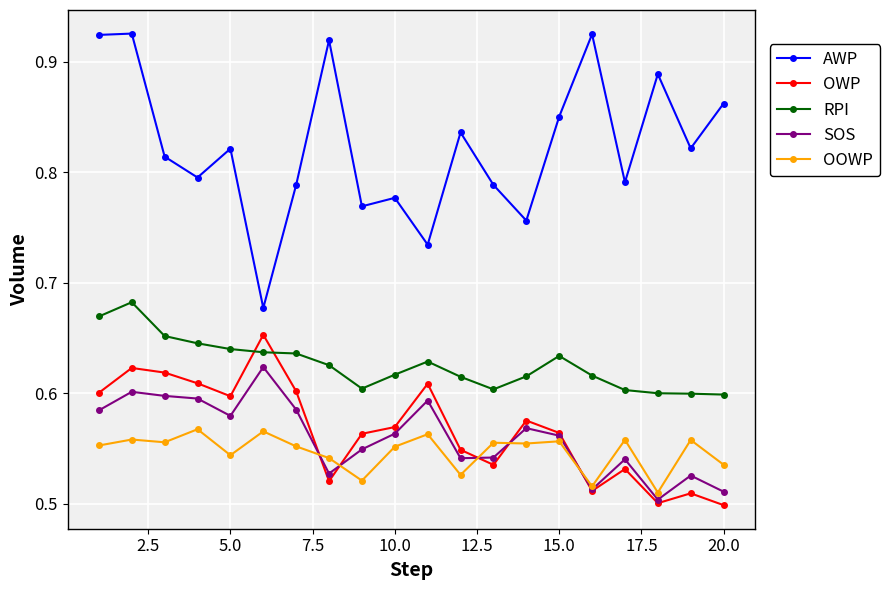

Does the chart display data point markers on the line(s)?

Yes